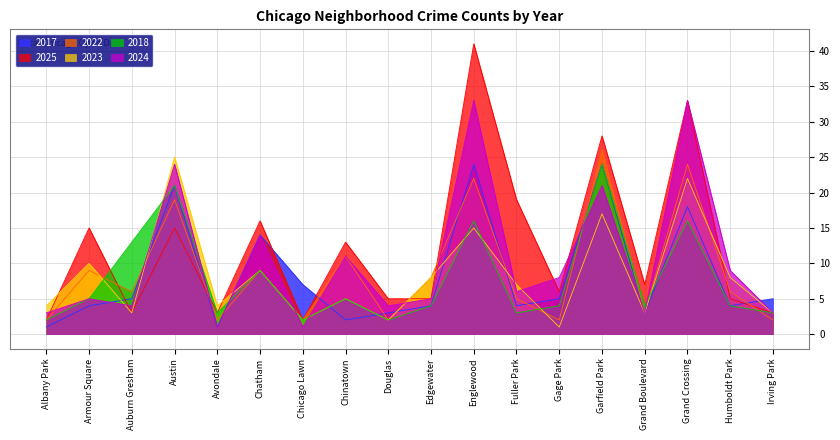

What are all the series names shown in the legend?

2017, 2025, 2022, 2023, 2018, 2024